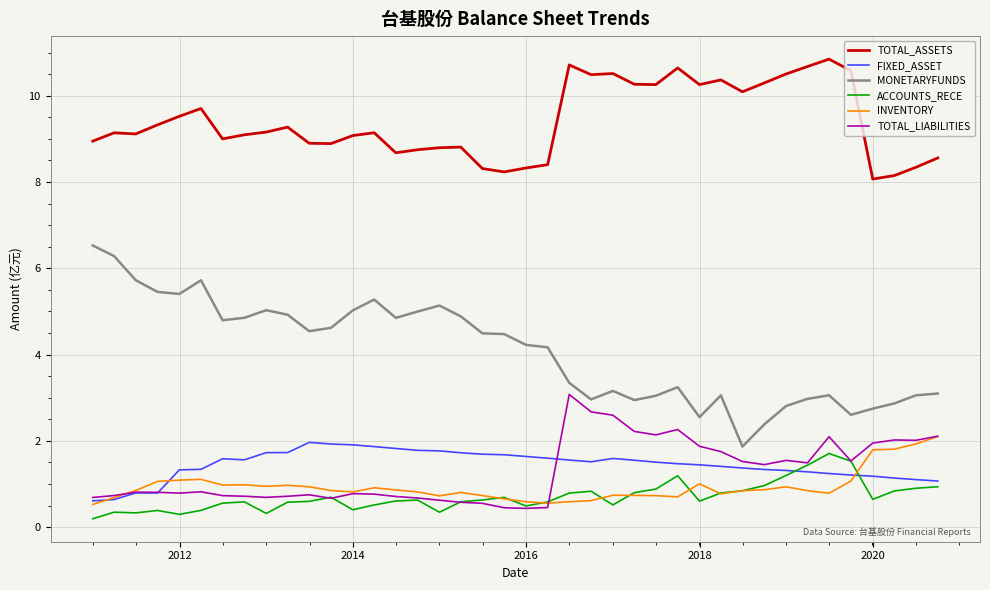

Which series has the widest spread of values?

MONETARYFUNDS